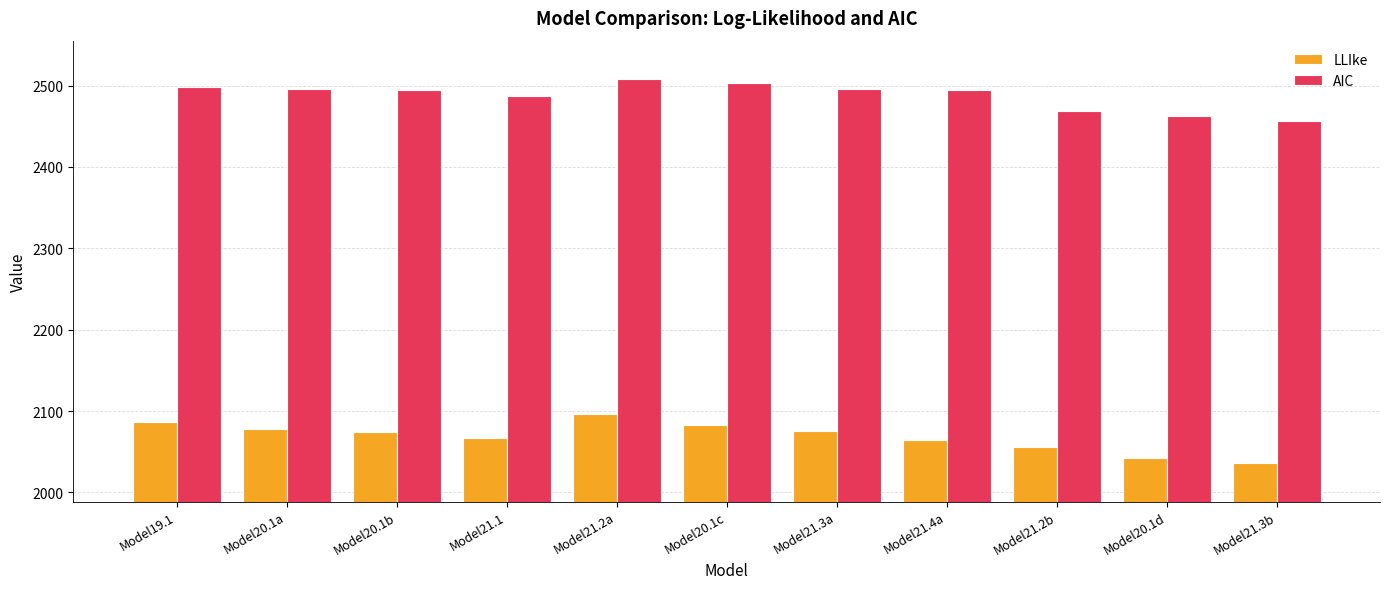

Is it true that AIC equals 2462.8 at Model20.1d?

True